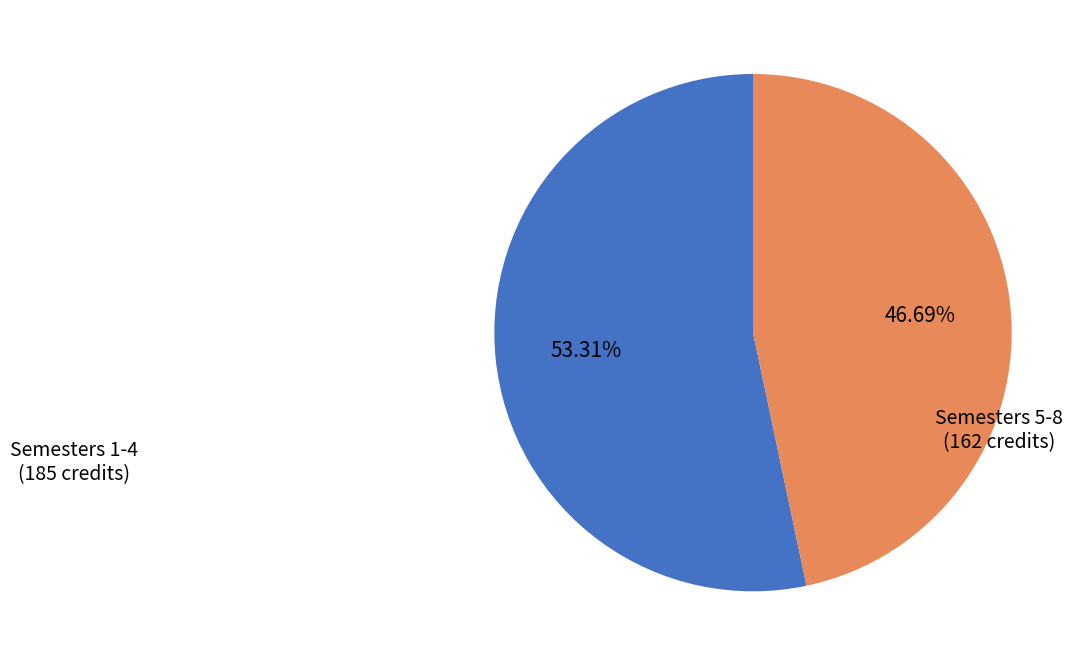

Is there any slice that represents more than half of the pie?

Yes